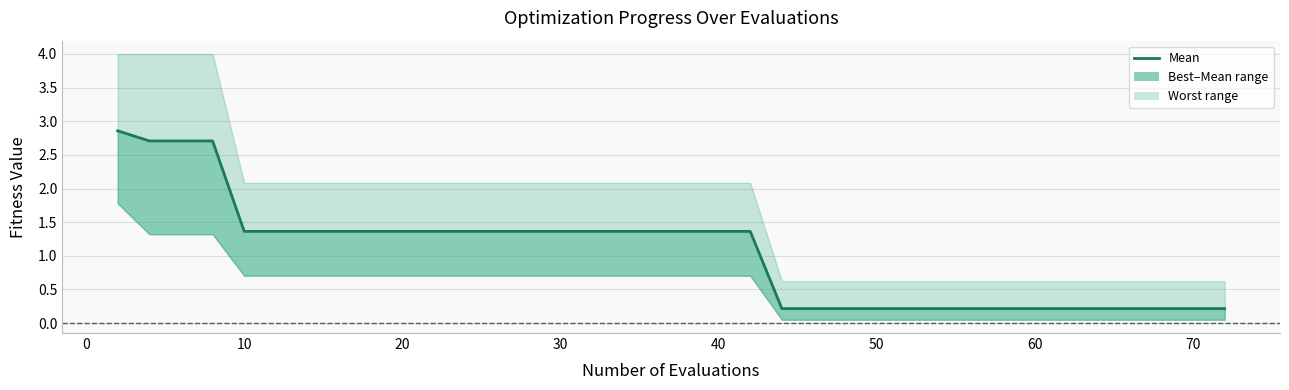

How many values are below 1?

18